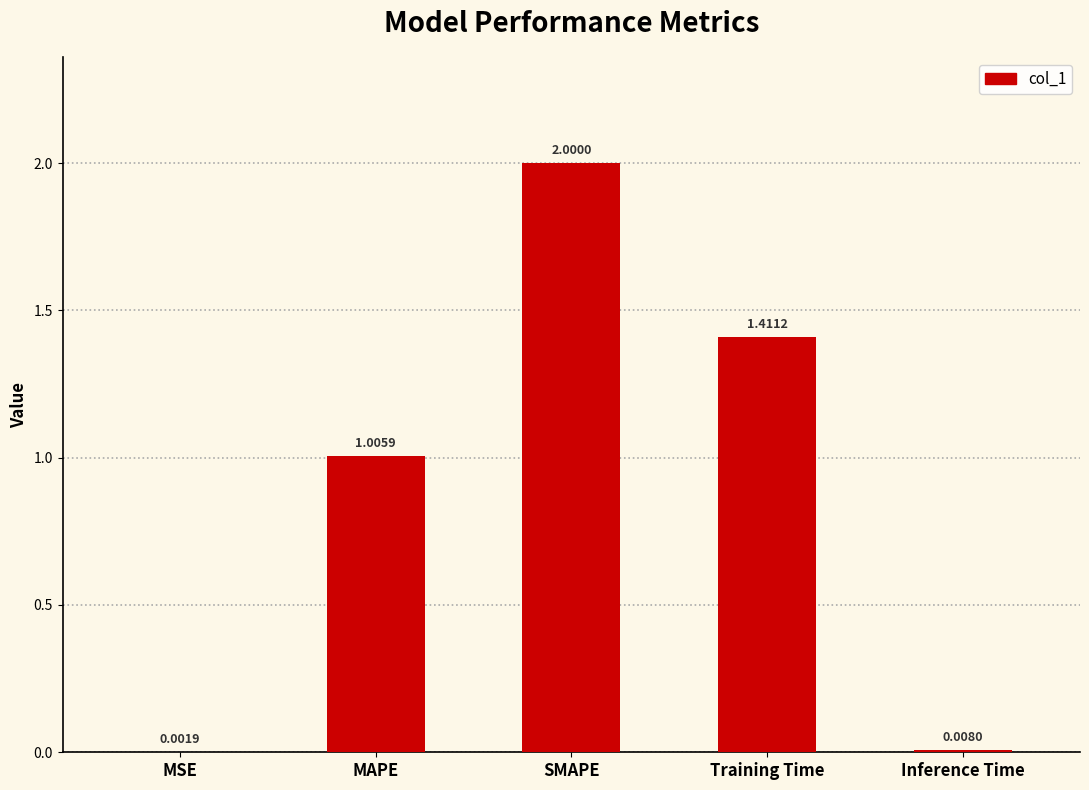

At which category does the chart reach its peak across all series?

SMAPE